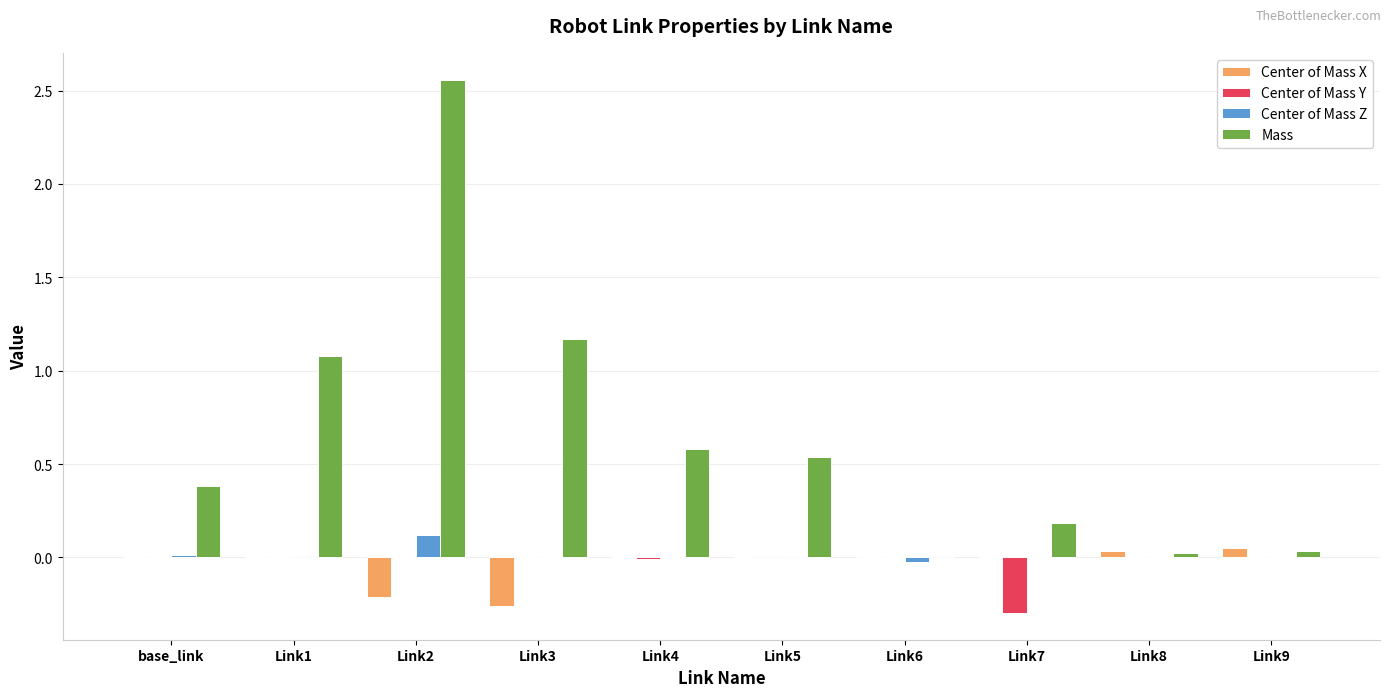

At which category does the chart reach its peak across all series?

Link2